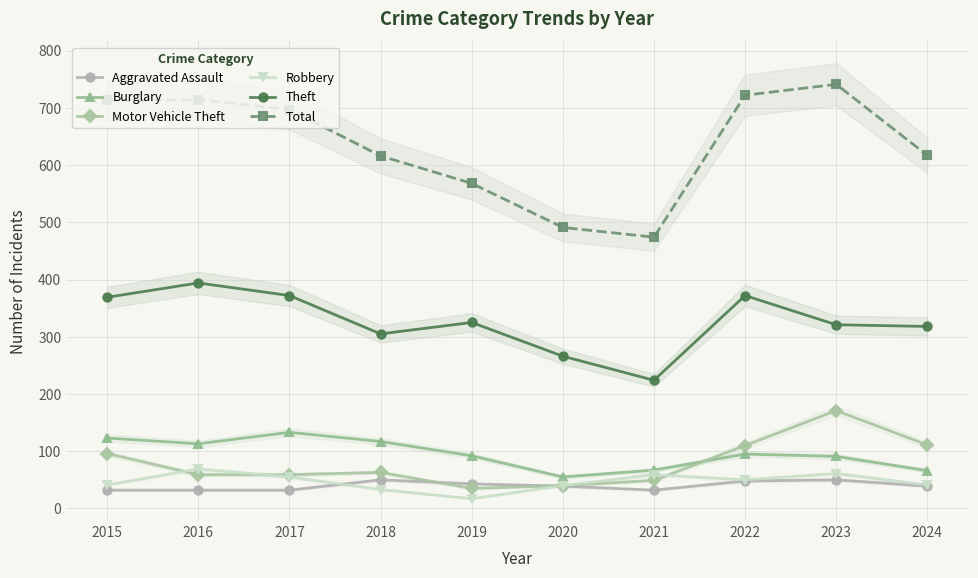

What is the maximum value shown in the chart?

741